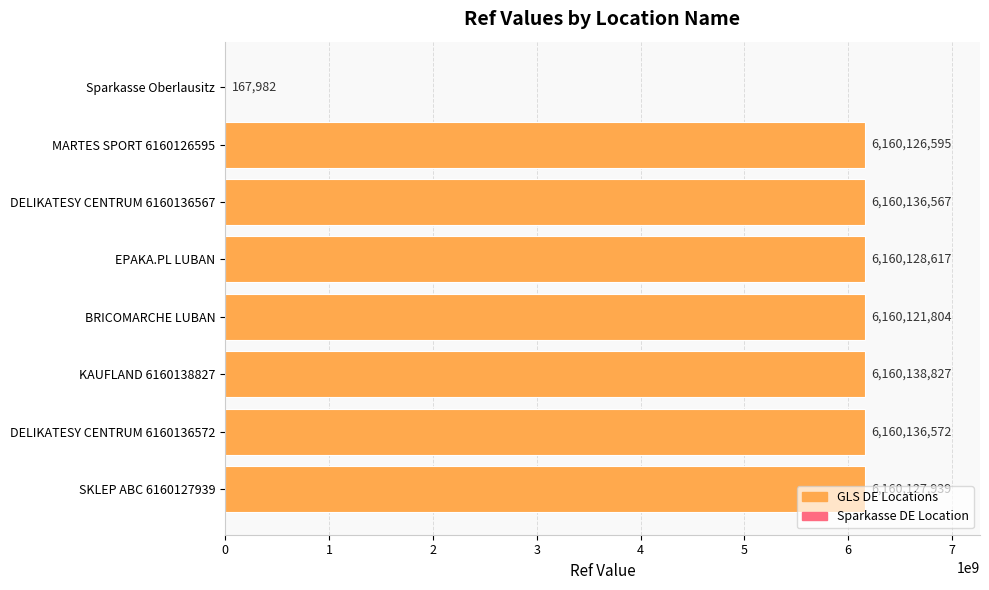

How many data points does each series have?

8